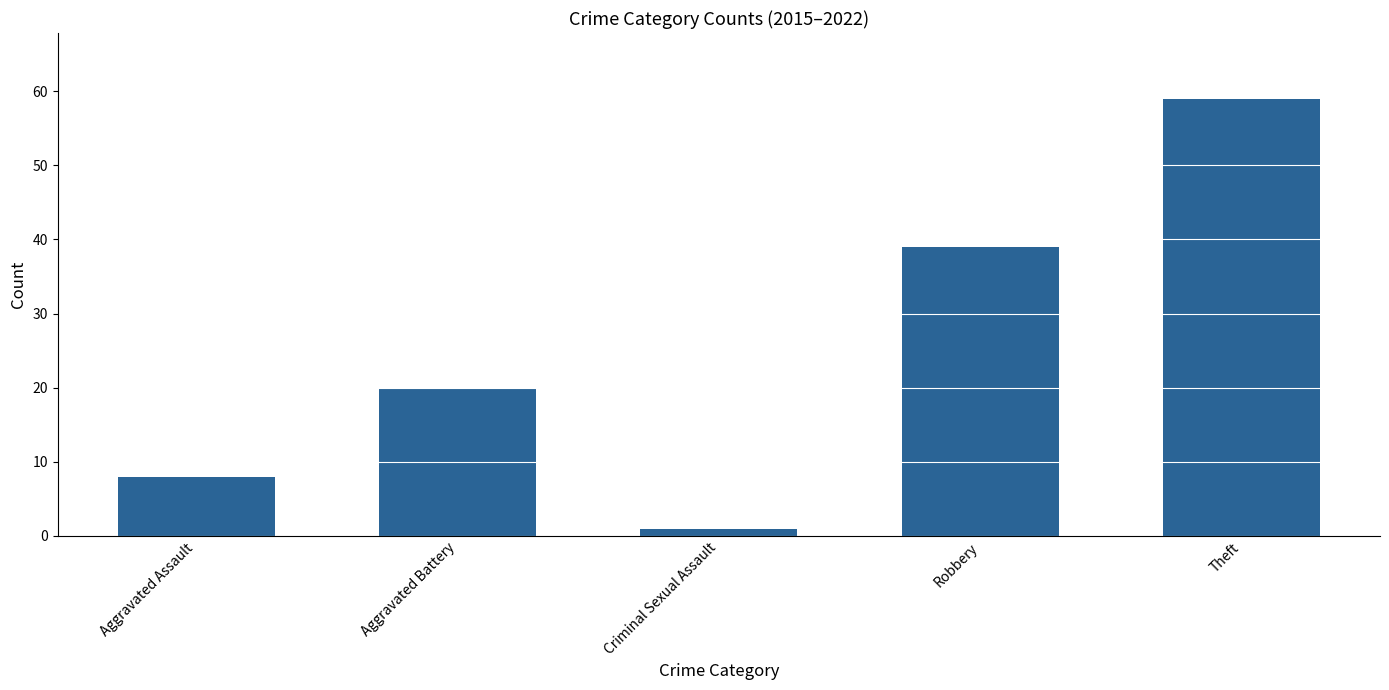

How many distinct data groups are displayed?

1